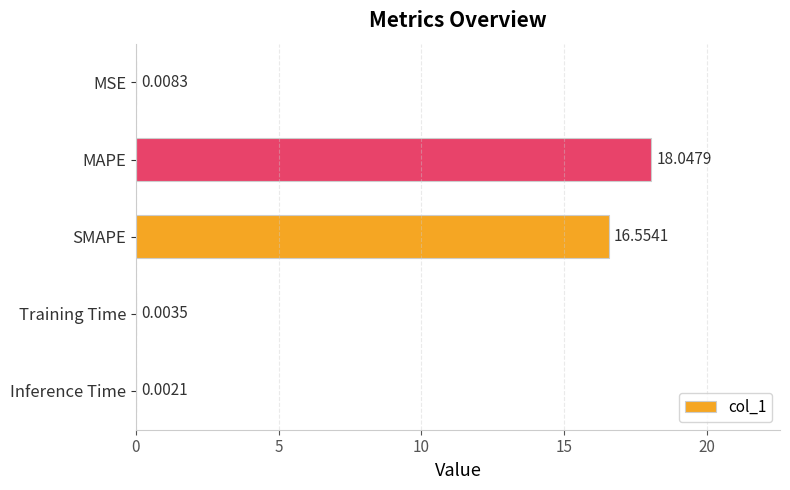

At which label is the value closest to 9?

SMAPE